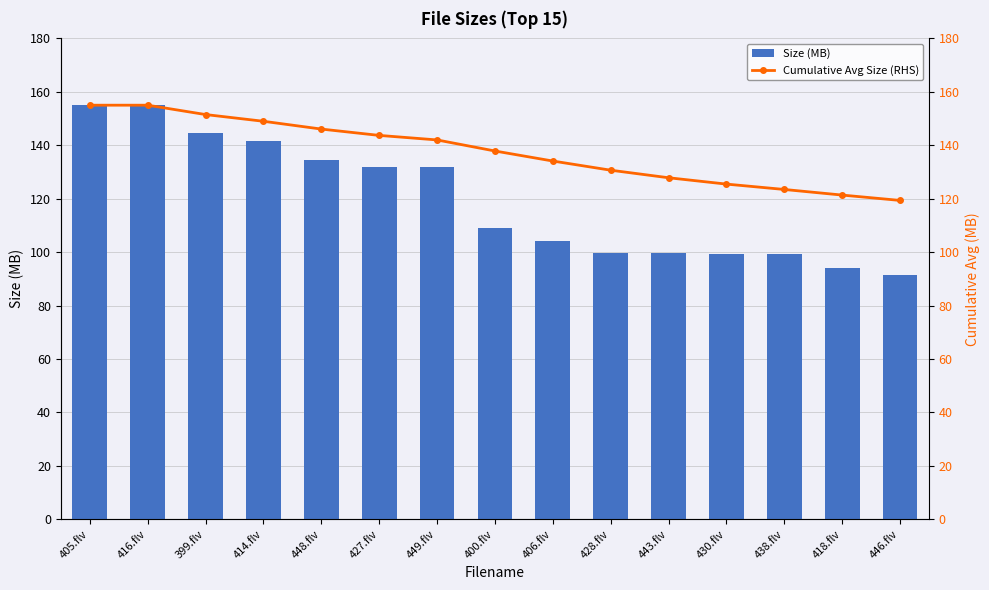

The value of Size (MB) at 430.flv is 99.3. True or false?

True